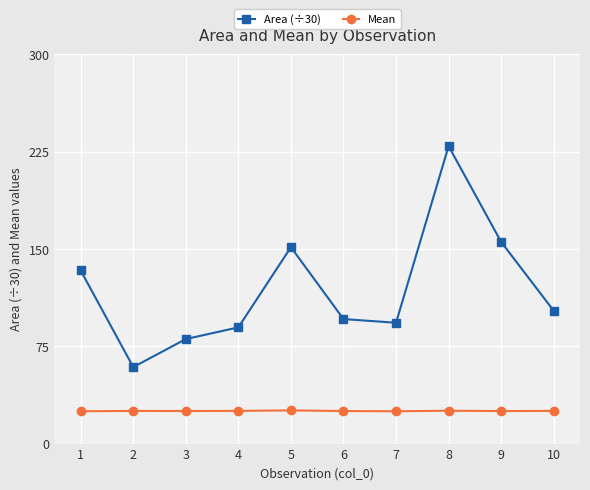

What are all the series names shown in the legend?

Area (÷30), Mean